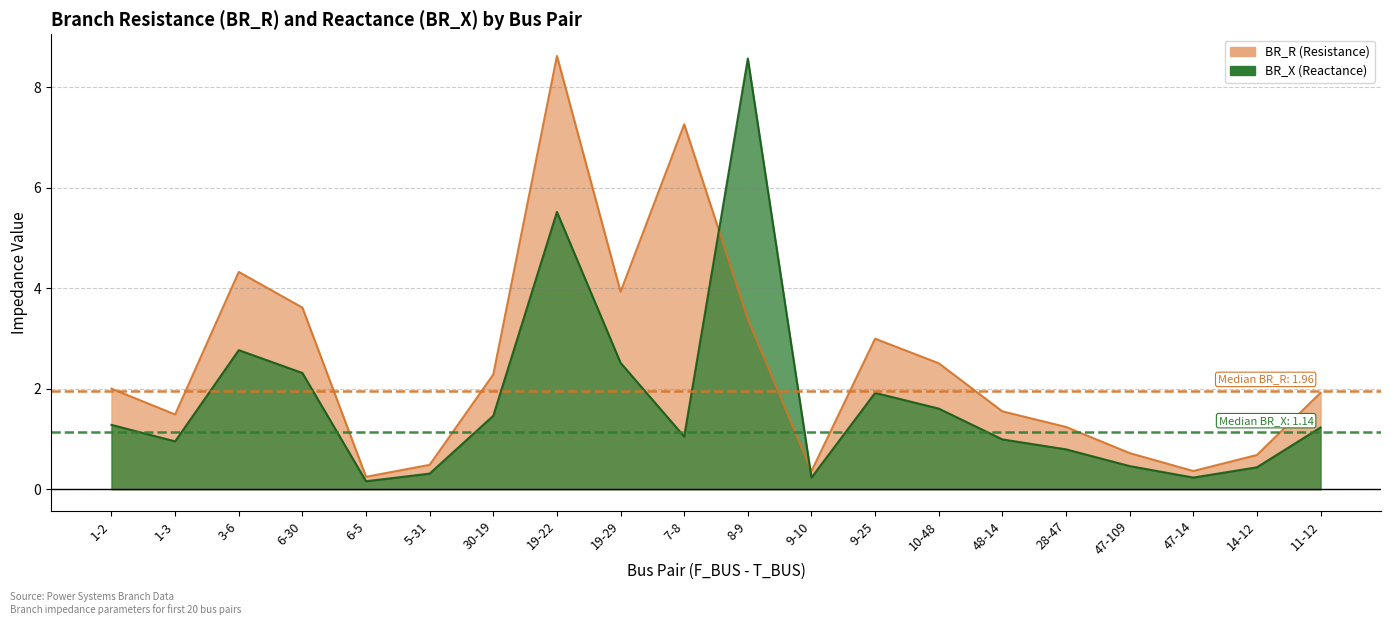

How many times do BR_R and BR_X cross each other?

2